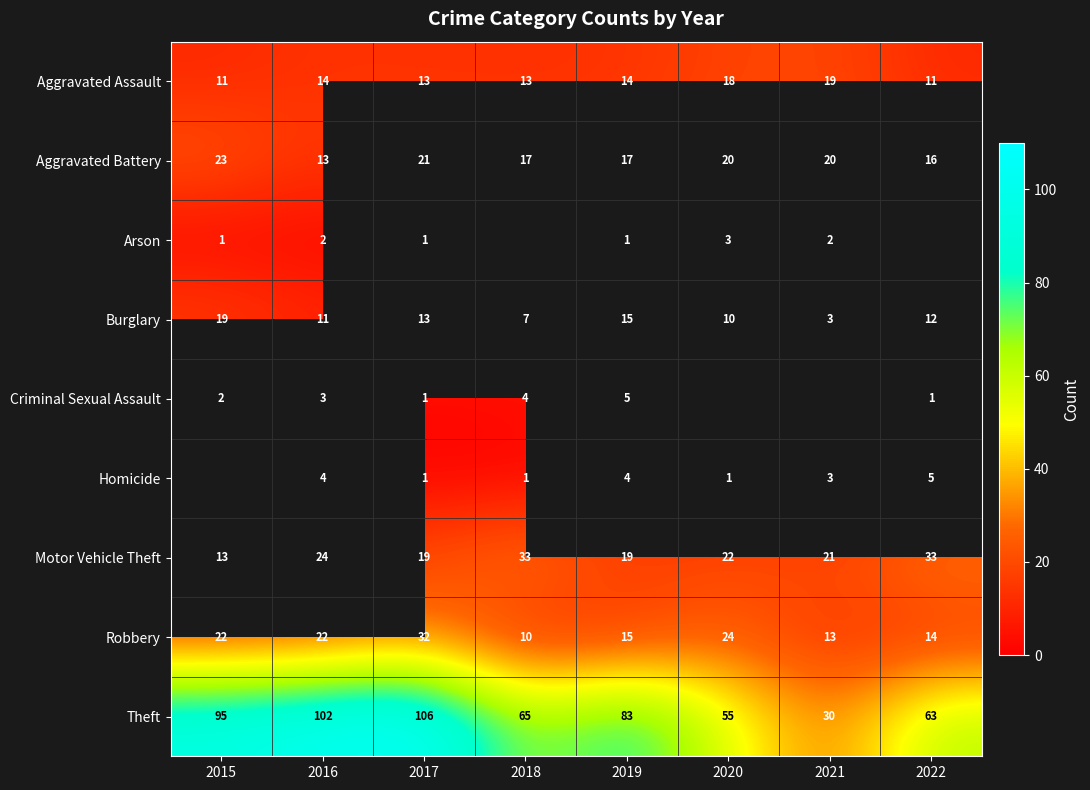

Count the Aggravated Assault values in the range 13 to 18.

5